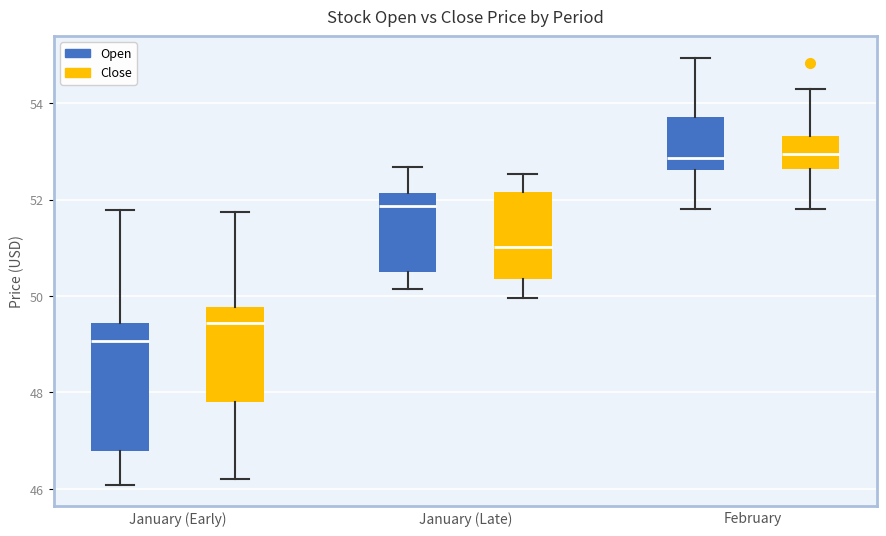

Which box's median line is the lowest?

January (Early) (Open)